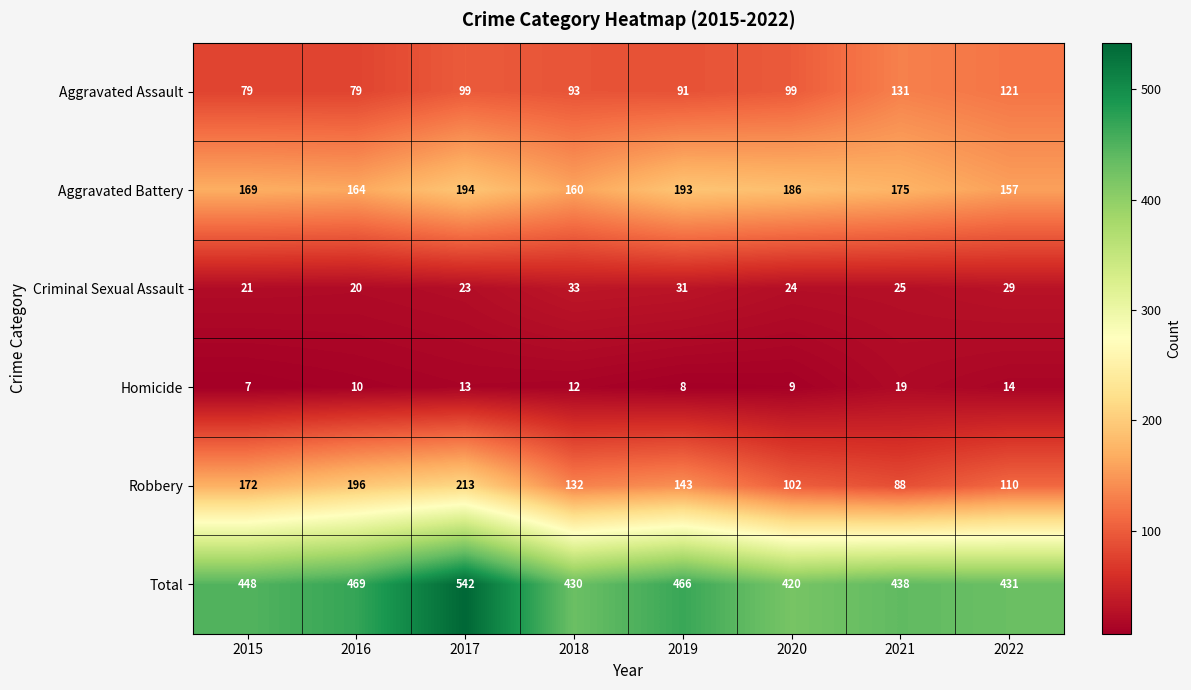

What is the difference between the maximum and second lowest values in the Robbery series?

111